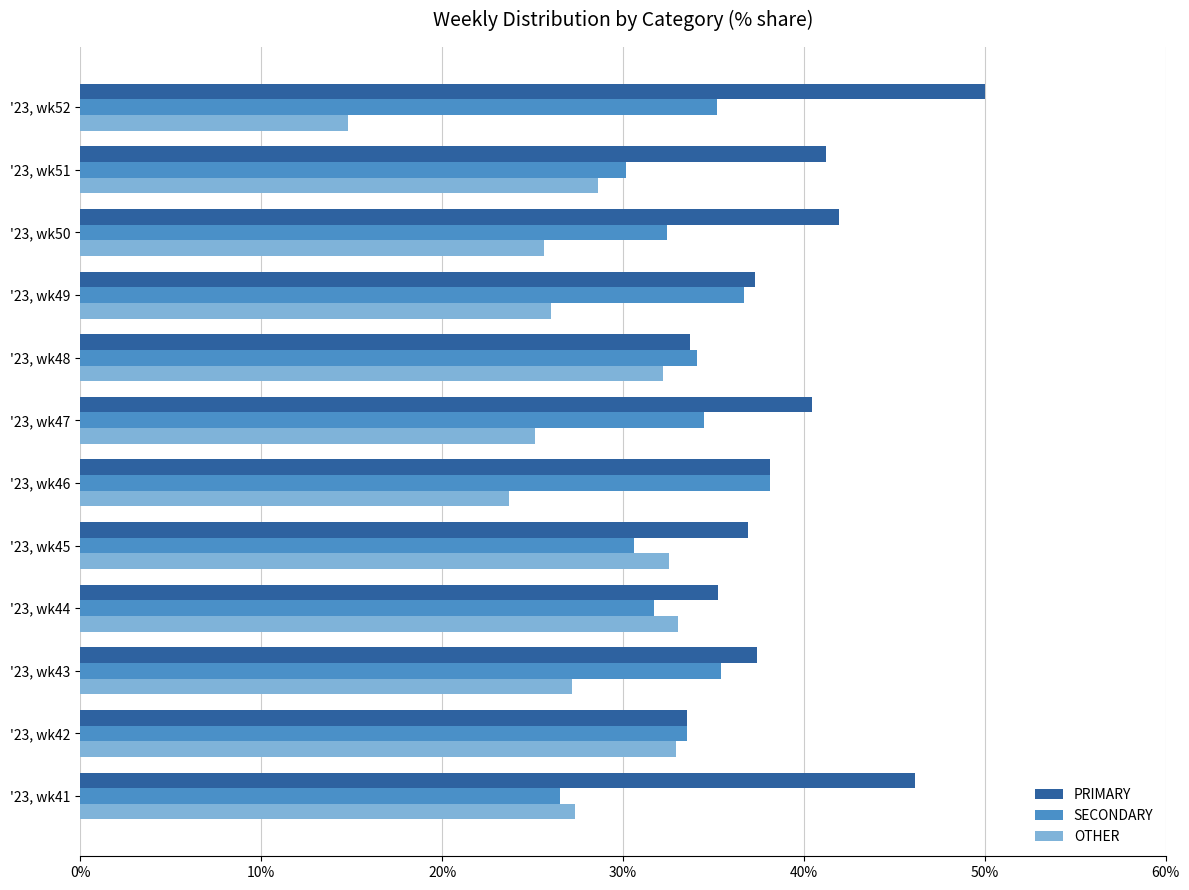

Which category has the highest value across all series?

'23, wk52